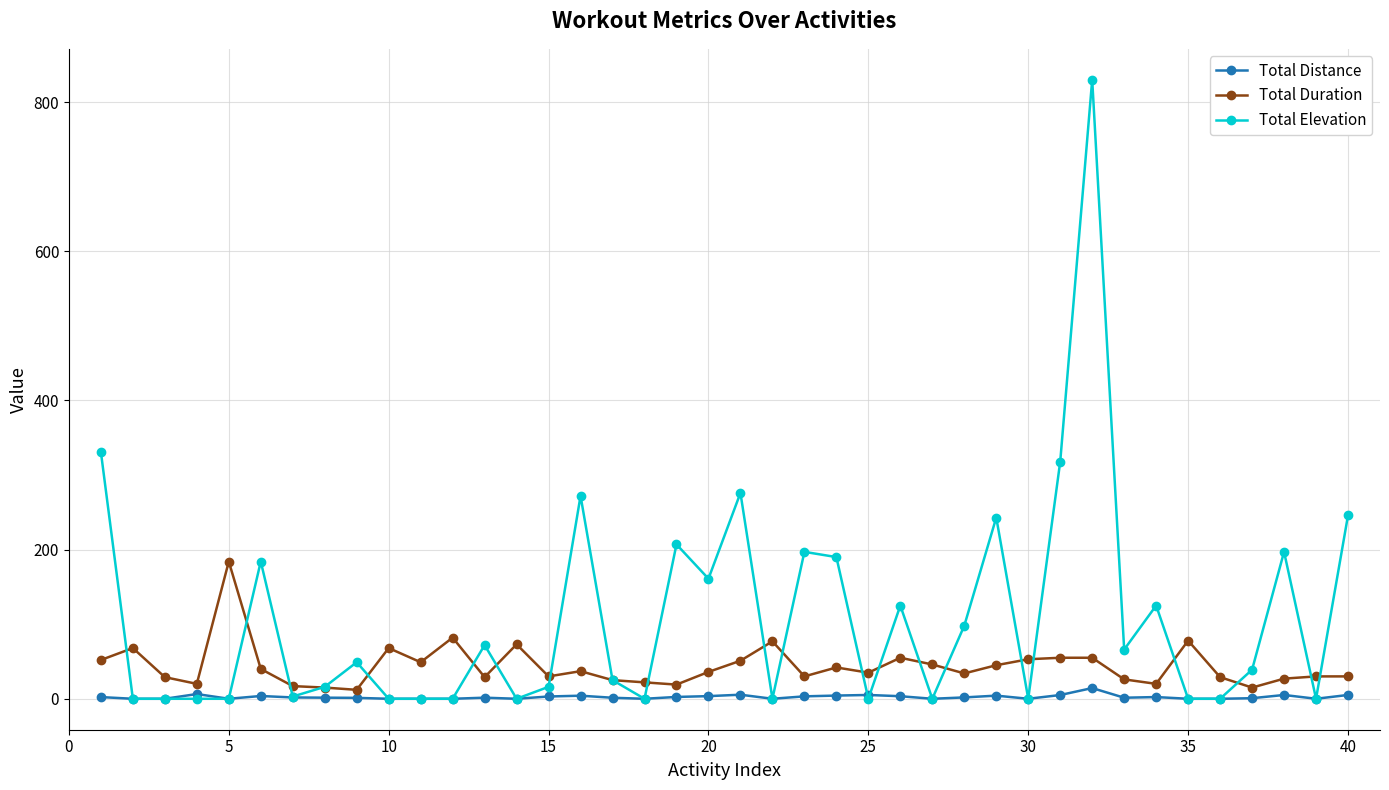

What are all the series names shown in the legend?

Total Distance, Total Duration, Total Elevation